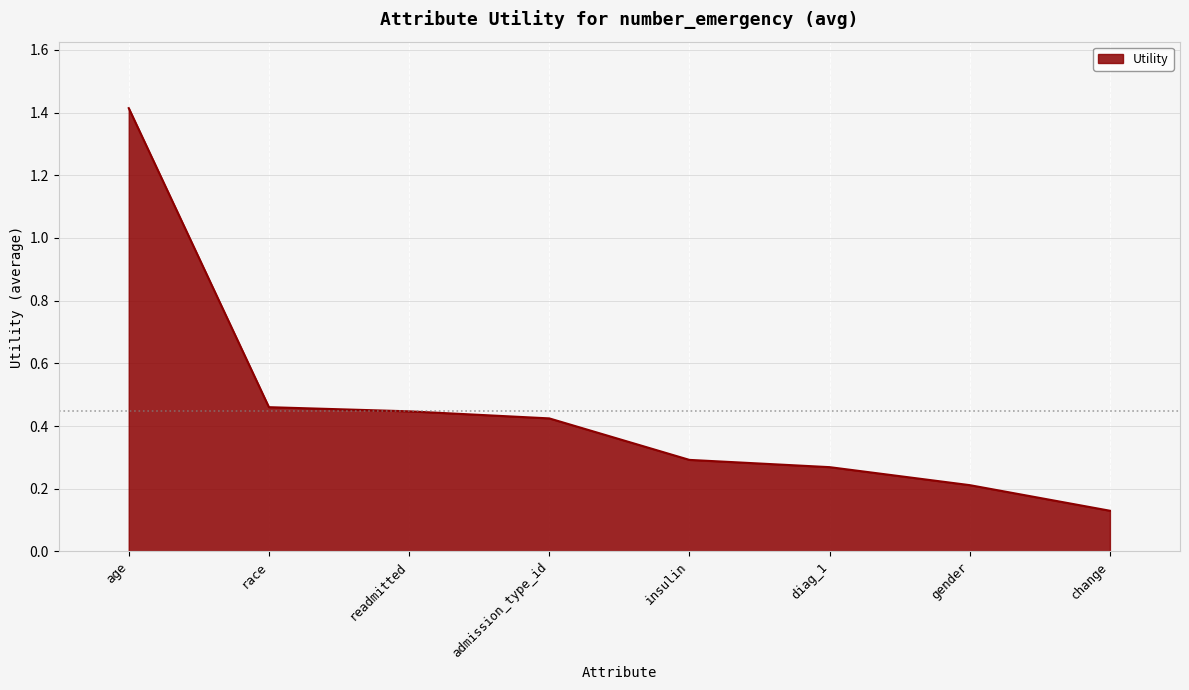

Which category has the highest value across all series?

age